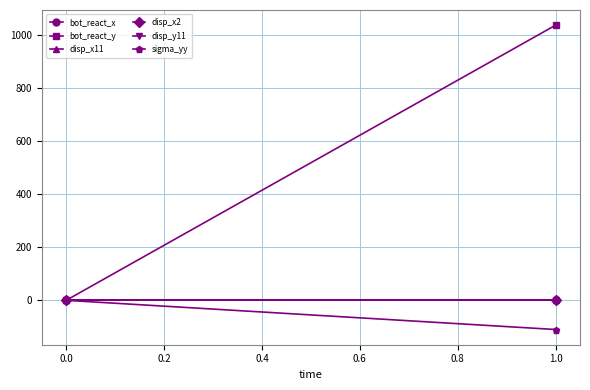

At how many categories does at least one series exceed 704?

1